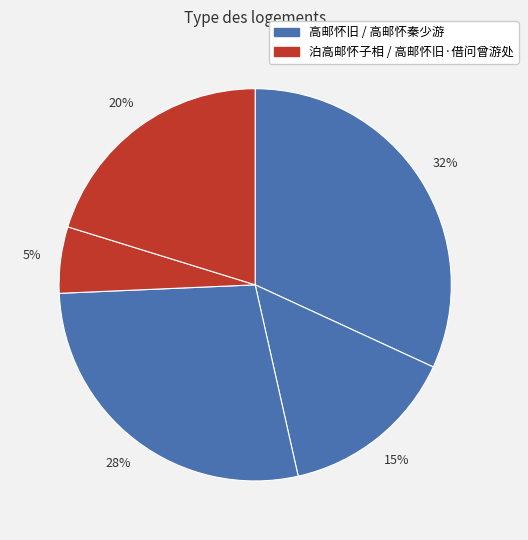

How many slices are in this pie chart?

5